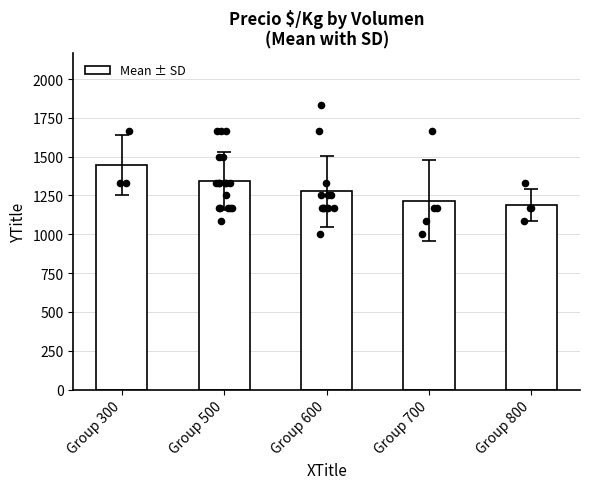

Approximately how many times larger is the value at Group 800 compared to Group 700?

1.0